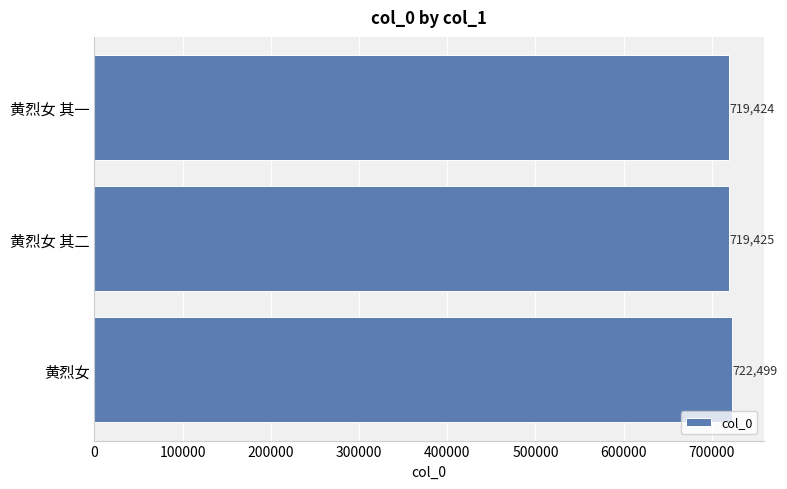

Which has a higher value, 黄烈女 其一 or 黄烈女?

黄烈女